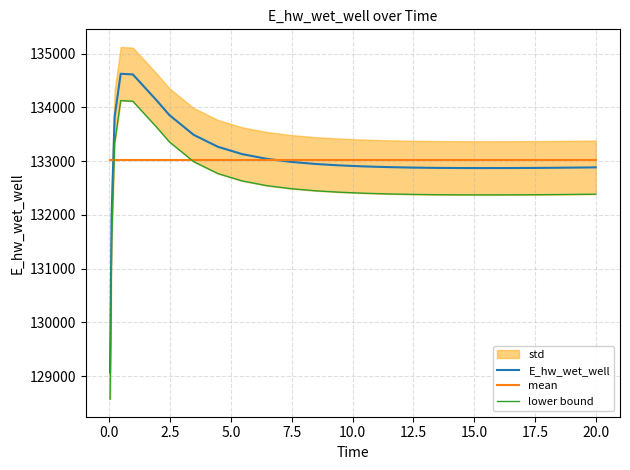

Reading left to right, transcribe all the data shown in this chart.

E_hw_wet_well: 129070.3	131969.9	133825.8	134627.8	134615.0	134120.6	133859.2	133490.8	133267.8	133131.3	133044.7	132987.7	132948.8	132921.8	132903.0	132889.9	132881.1	132875.6	132872.7	132871.9	132872.7	132874.9	132878.3	132882.6	132885.3
mean: 133022.8	133022.8	133022.8	133022.8	133022.8	133022.8	133022.8	133022.8	133022.8	133022.8	133022.8	133022.8	133022.8	133022.8	133022.8	133022.8	133022.8	133022.8	133022.8	133022.8	133022.8	133022.8	133022.8	133022.8	133022.8
lower bound: 128571.0	131470.7	133326.6	134128.6	134115.8	133621.4	133359.9	132991.6	132768.6	132632.0	132545.5	132488.4	132449.6	132422.6	132403.7	132390.7	132381.9	132376.4	132373.5	132372.7	132373.5	132375.7	132379.1	132383.4	132386.1